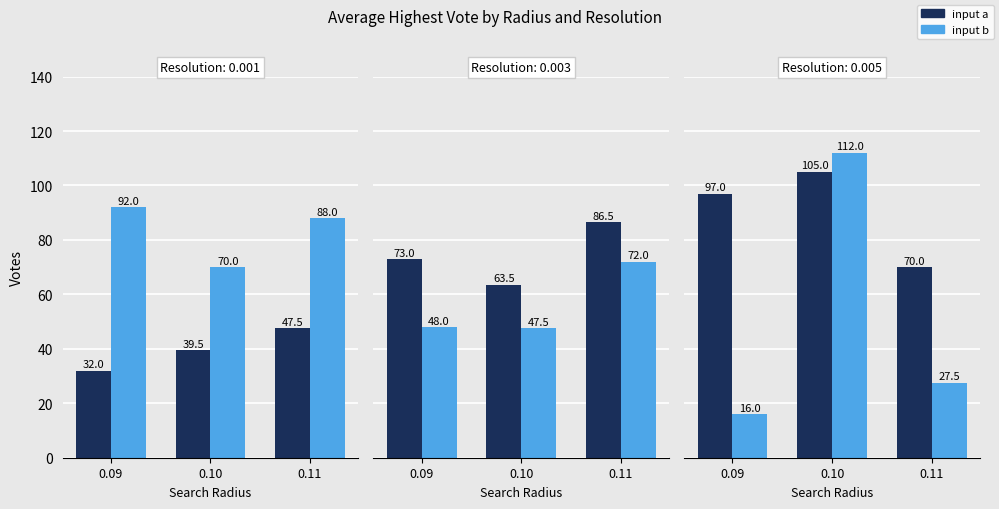

What is the total value across all series at 0.10?

217.0